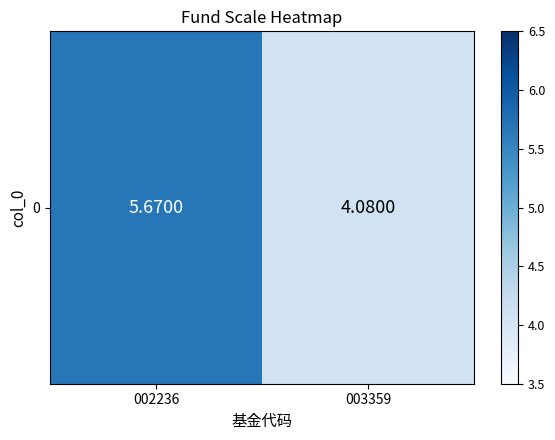

Reading right to left, extract all data points from this chart.

4.1	5.7